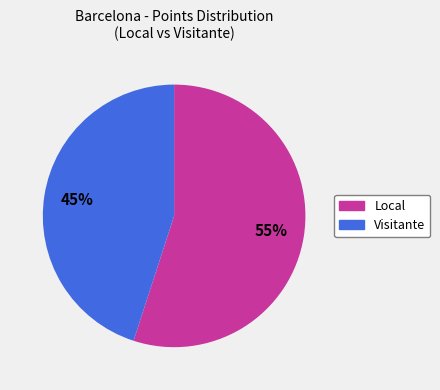

Does any single category account for the majority?

Yes